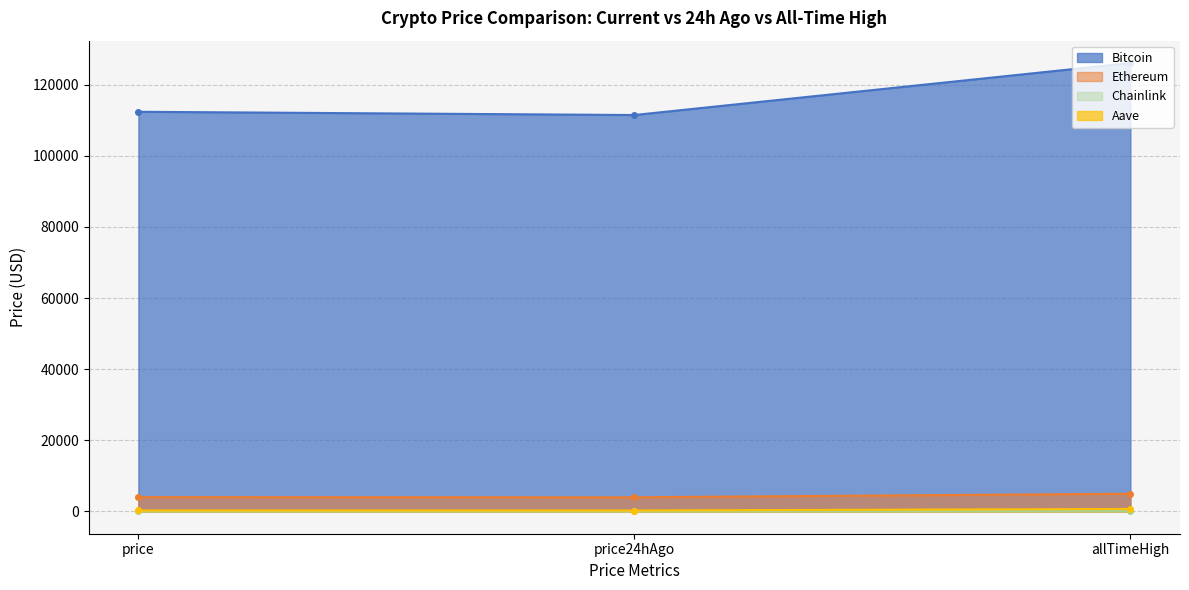

What is the label of the 1st point from the right?

allTimeHigh